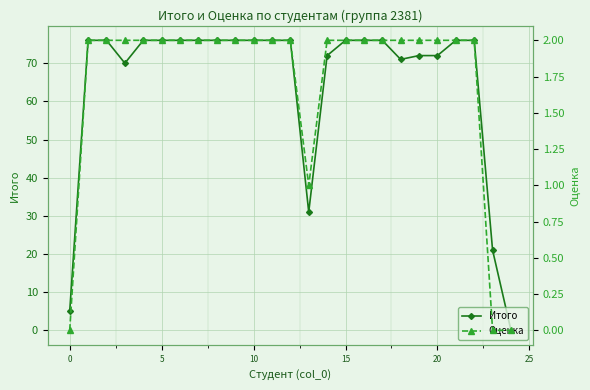

True or false: Оценка and Итого cross at least once.

False